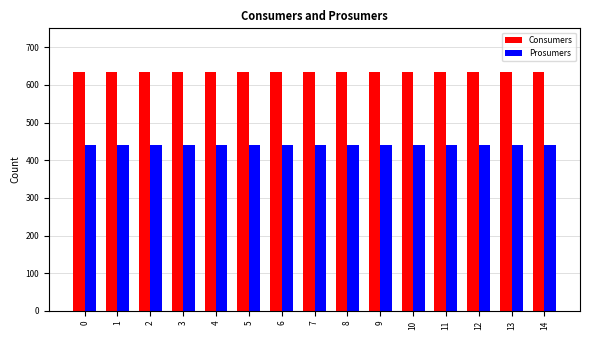

Is the value of Prosumers at 5 greater than the value of Consumers at 14?

No